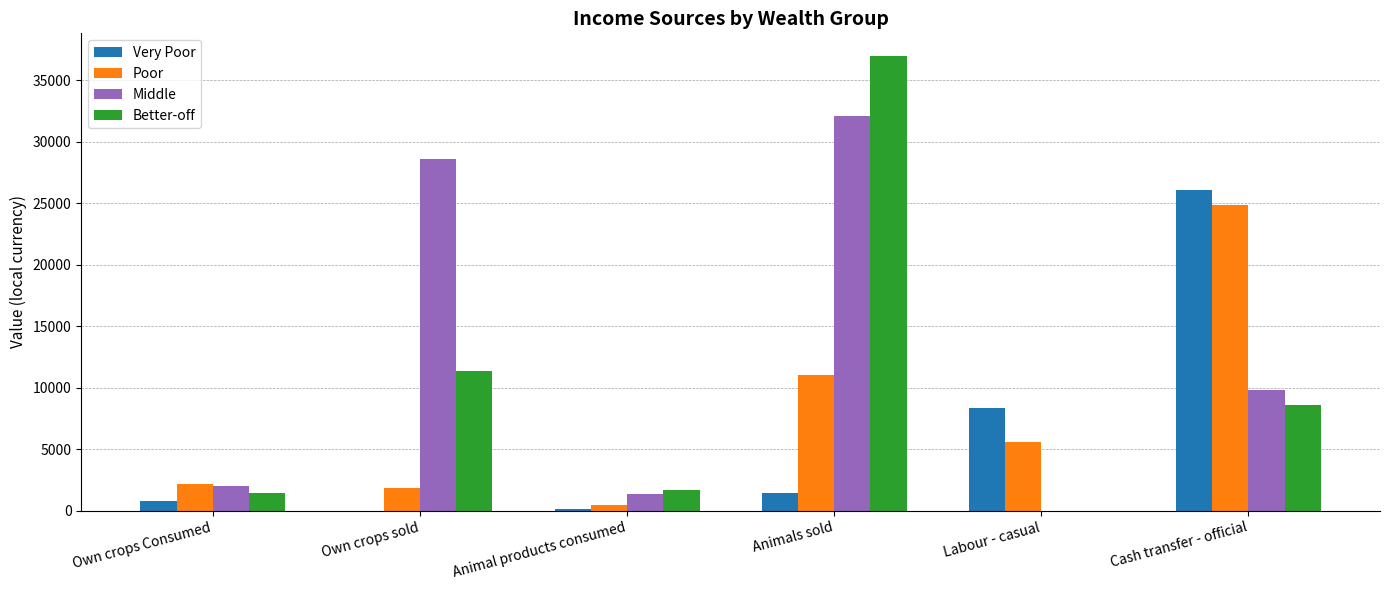

Is it true that Middle equals -12051.5 at Labour - casual?

False